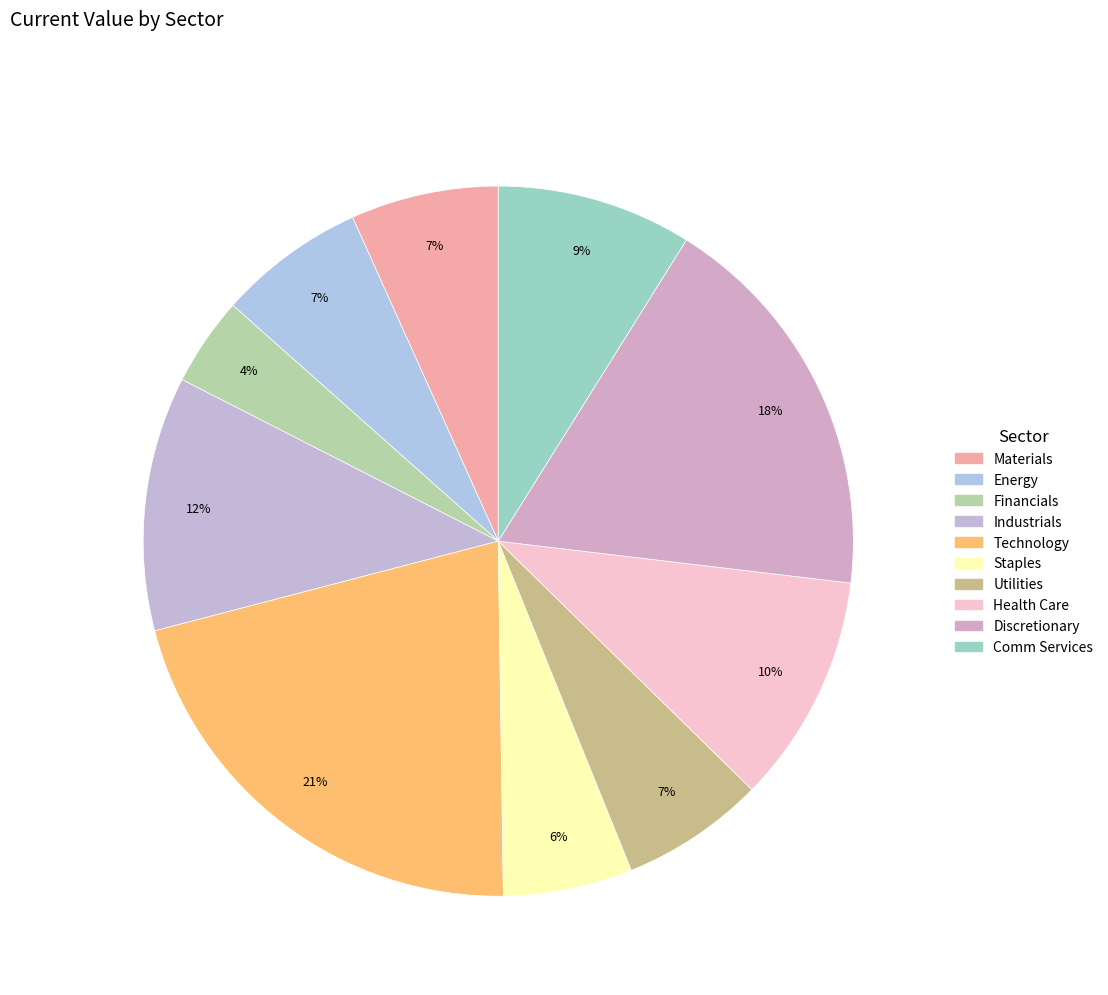

True or false: Financials accounts for 18% of the total.

False